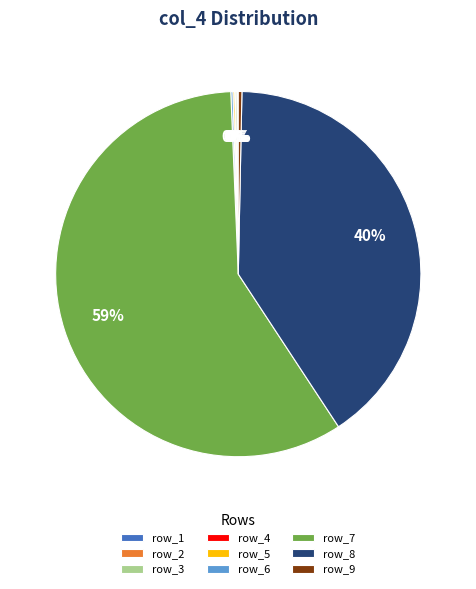

Is row_7 the majority of the pie?

Yes